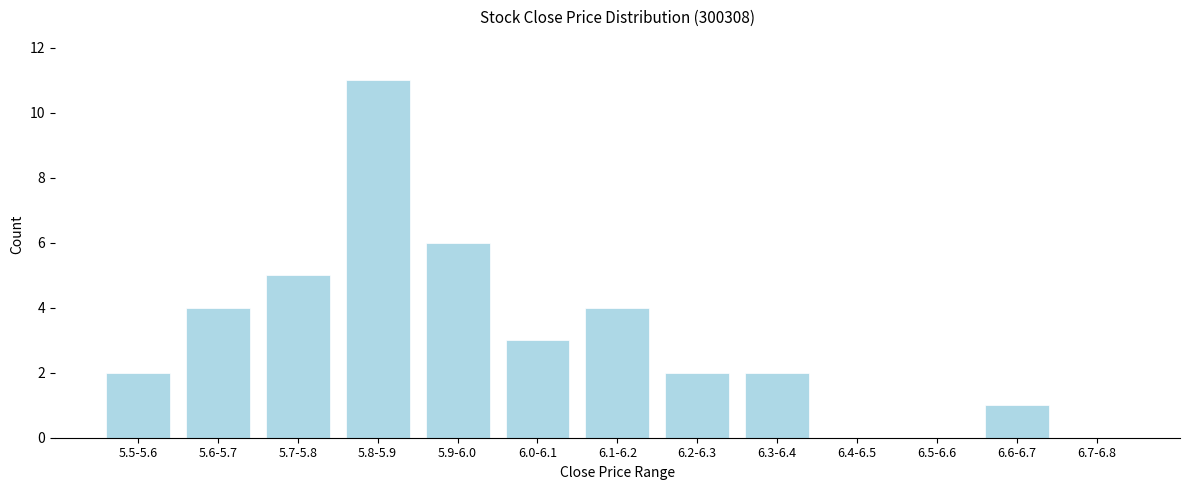

Reading left to right, what are all the values shown in this chart?

5.5-5.6=2	5.6-5.7=4	5.7-5.8=5	5.8-5.9=11	5.9-6.0=6	6.0-6.1=3	6.1-6.2=4	6.2-6.3=2	6.3-6.4=2	6.4-6.5=0	6.5-6.6=0	6.6-6.7=1	6.7-6.8=0